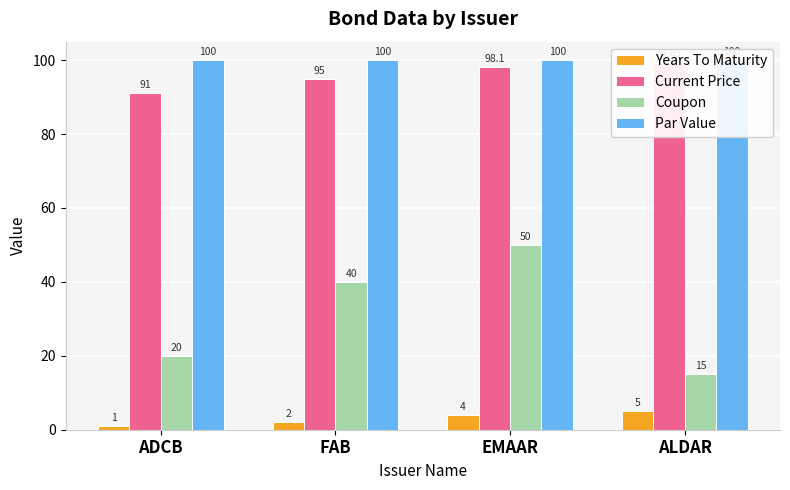

Which series has the largest total across all categories?

Par Value